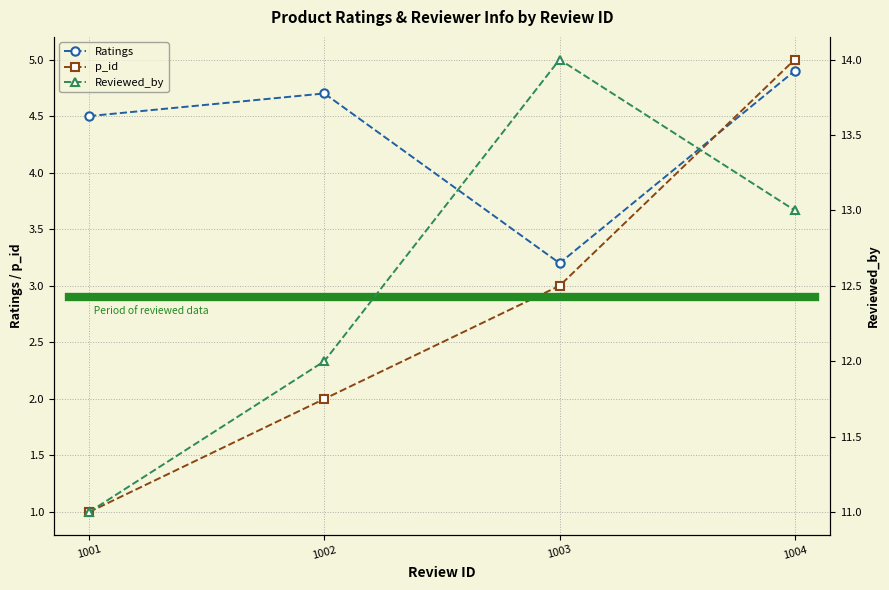

Is this an area chart (filled region under the line)?

No